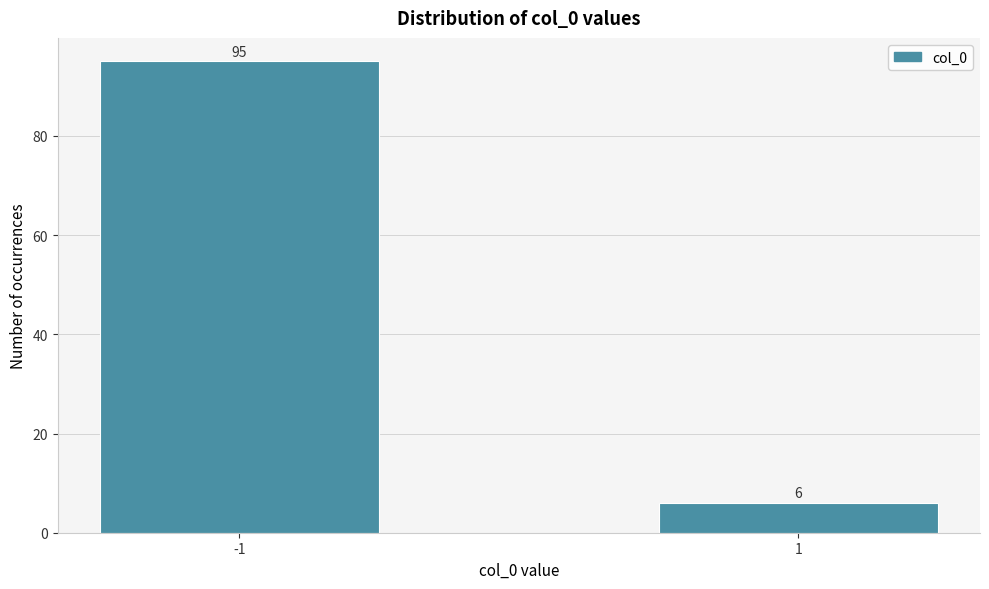

Reading right to left, transcribe all the data shown in this chart.

6	95